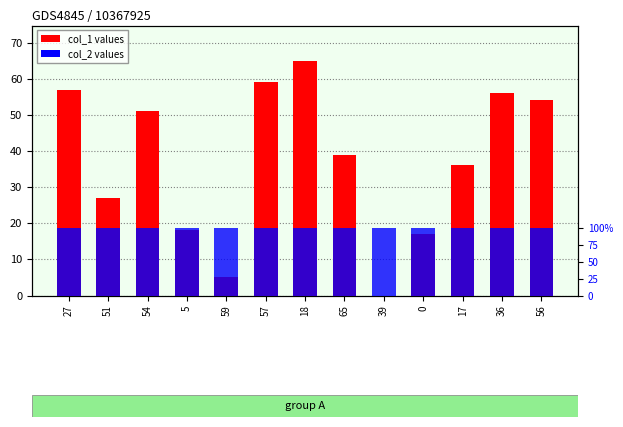

Count the number of data series in this chart.

2